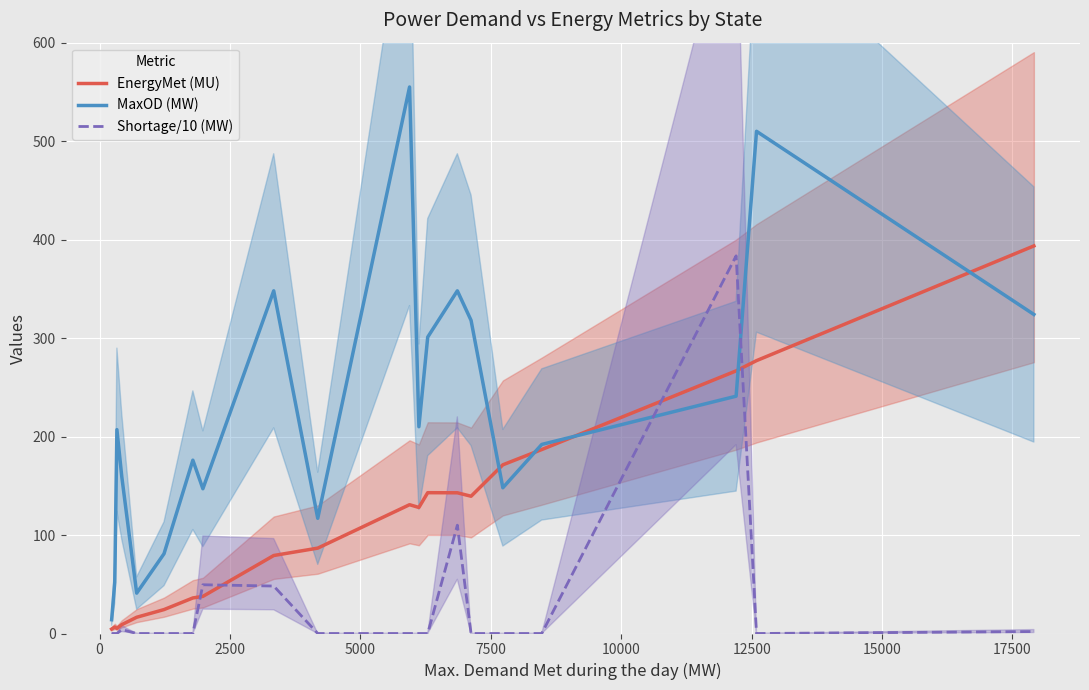

Reading left to right, what are all the values shown in this chart?

EnergyMet (MU): 4.5	6.6	5.2	9.0	16.5	24.3	36.1	37.7	79.2	86.7	130.8	128.0	143.0	142.9	139.4	171.3	186.8	266.7	277.1	393.6
MaxOD (MW): 14.0	52.0	207.0	159.0	41.0	81.0	176.0	147.0	348.0	117.0	555.0	210.0	301.0	348.0	318.0	148.0	192.0	241.0	510.0	324.0
Shortage/10 (MW): 0.0	0.0	0.0	4.0	0.0	0.0	0.0	49.5	48.2	0.0	0.0	0.0	0.0	110.0	0.0	0.0	0.0	383.5	0.0	2.0